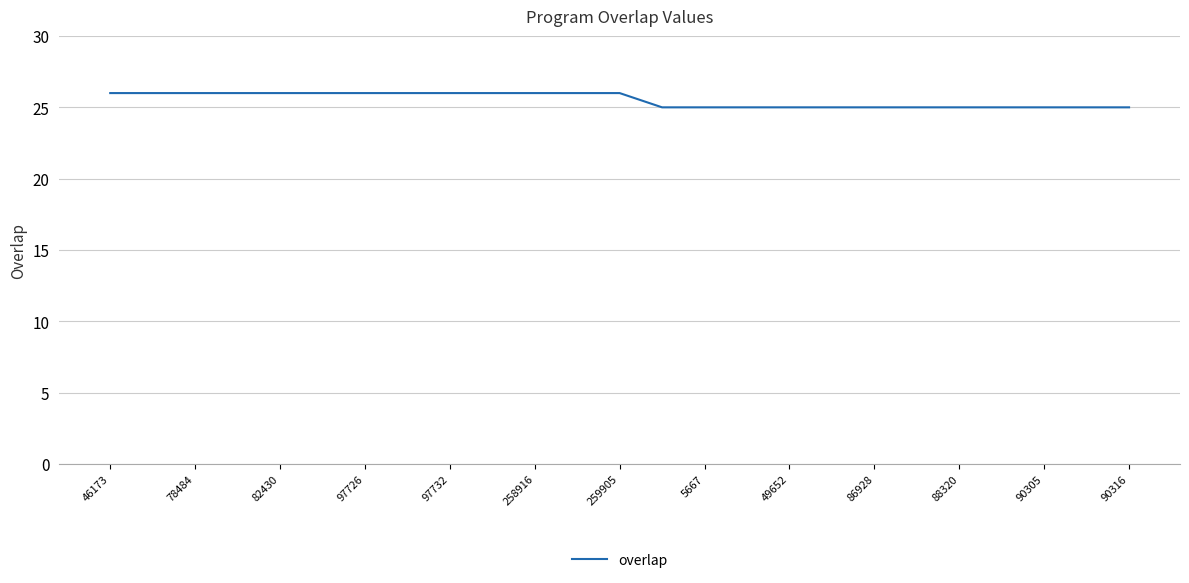

What is the maximum value shown in the chart?

26